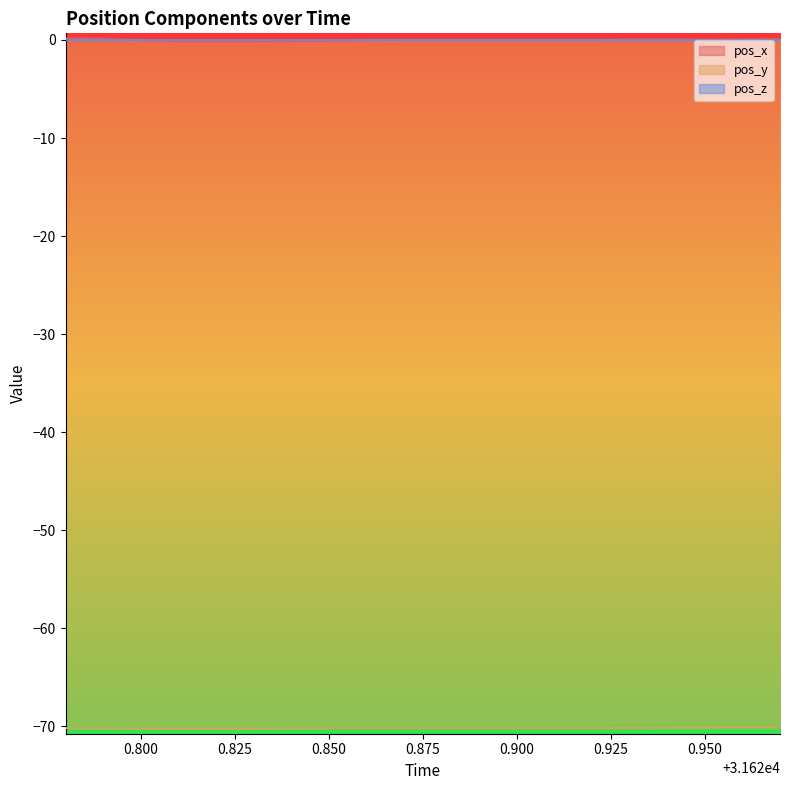

What is the smallest value displayed?

-70.2